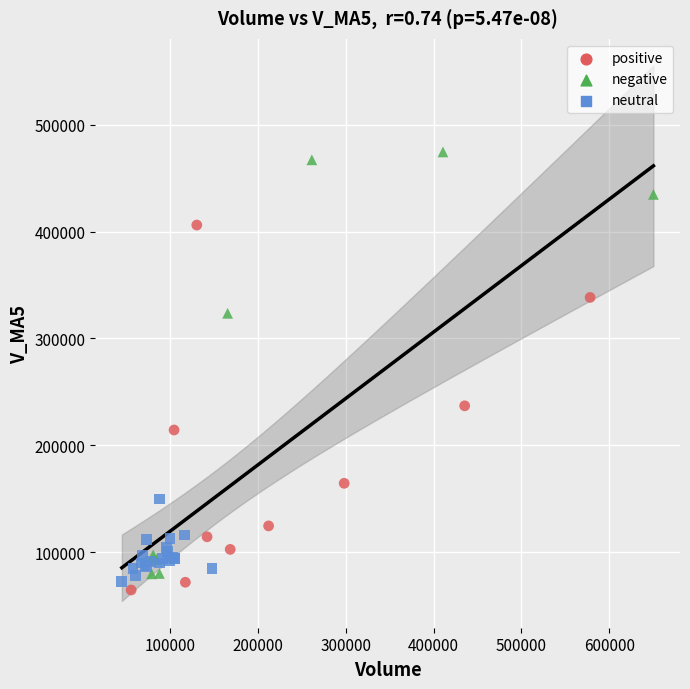

Which series contains the highest Y value?

negative